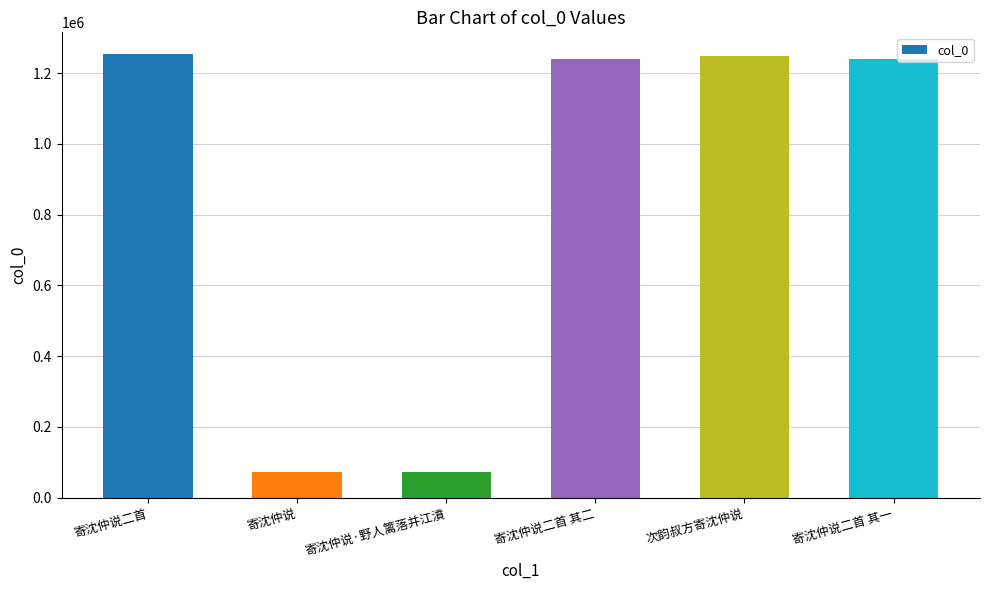

What position from the right is 寄沈仲说二首 其一?

1